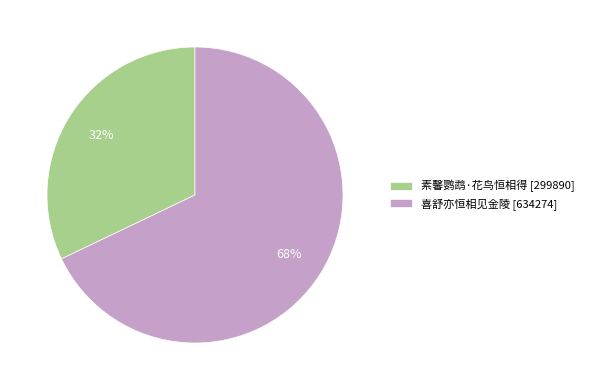

What percentage is the 素馨鹦鹉·花鸟恒相得 slice, to the nearest percent?

32%